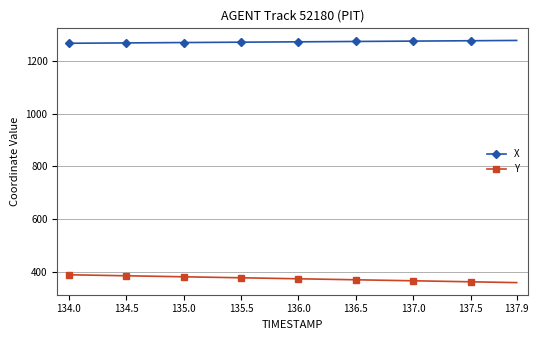

What is the smallest value displayed?

359.9